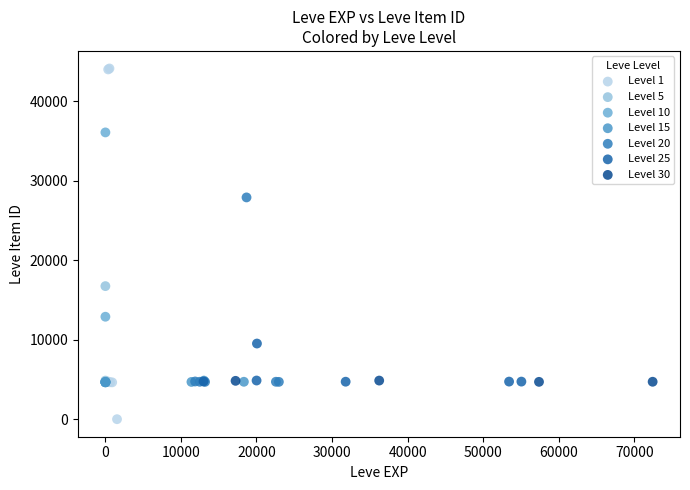

Which series has the widest spread of Y values?

Level 1